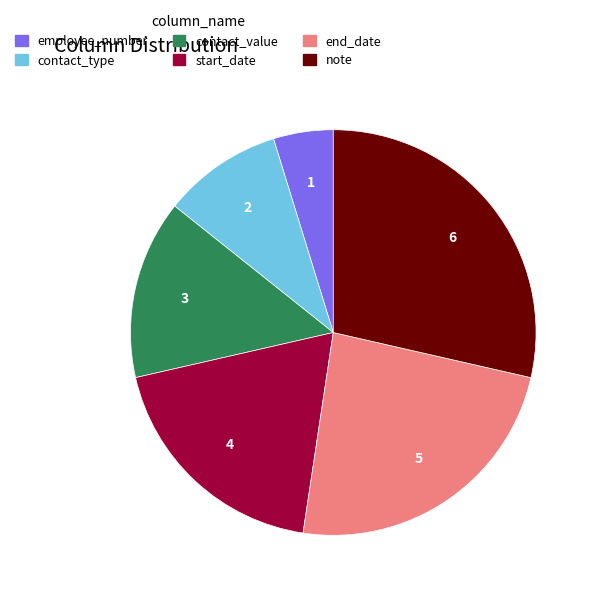

Is there a majority slice in this chart?

No